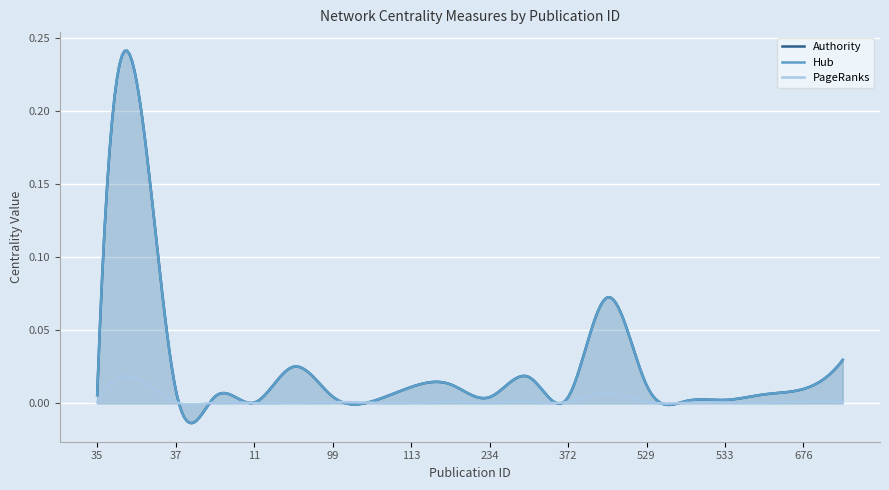

Reading left to right, list all the values displayed in this chart.

Authority: 35=0.0	36=0.2	37=0.0	39=0.0	11=0.0	64=0.0	99=0.0	101=0.0	113=0.0	141=0.0	234=0.0	261=0.0	372=0.0	489=0.1	529=0.0	594=0.0	533=0.0	626=0.0	676=0.0	689=0.0
Hub: 35=0.0	36=0.2	37=0.0	39=0.0	11=0.0	64=0.0	99=0.0	101=0.0	113=0.0	141=0.0	234=0.0	261=0.0	372=0.0	489=0.1	529=0.0	594=0.0	533=0.0	626=0.0	676=0.0	689=0.0
PageRanks: 35=0.0	36=0.0	37=0.0	39=0.0	11=0.0	64=0.0	99=0.0	101=0.0	113=0.0	141=0.0	234=0.0	261=0.0	372=0.0	489=0.0	529=0.0	594=0.0	533=0.0	626=0.0	676=0.0	689=0.0